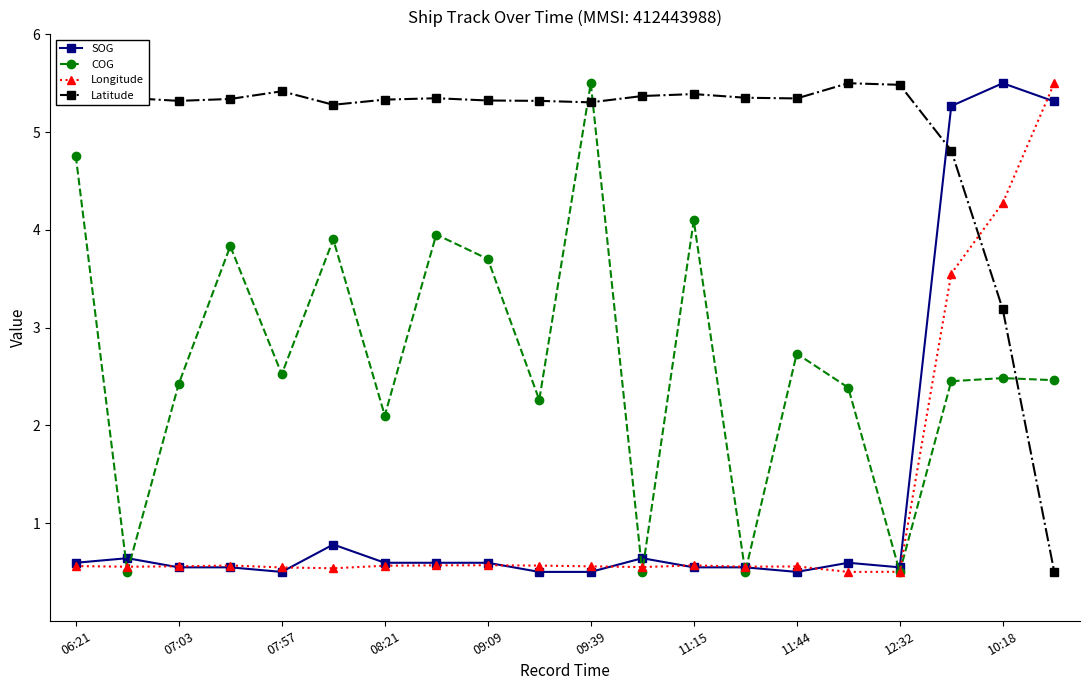

What is the maximum value shown in the chart?

5.5